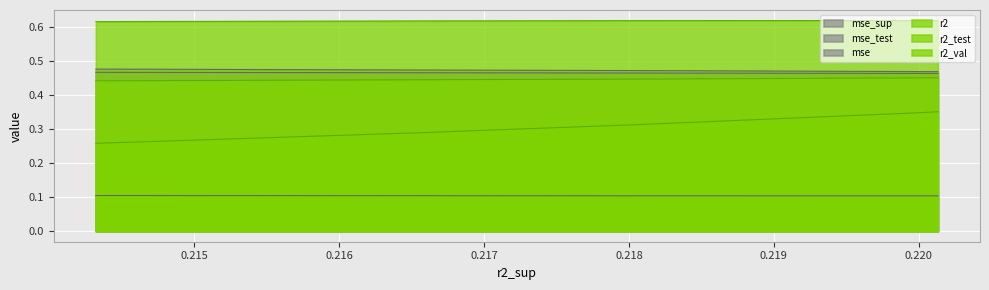

Count the number of data series in this chart.

6